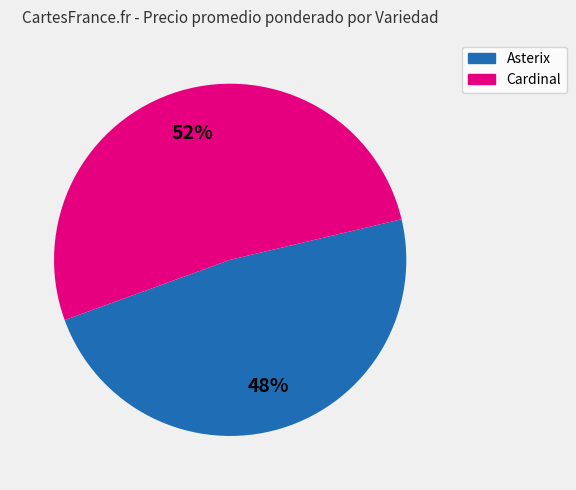

What is the ratio of the value at Asterix to the value at Cardinal?

0.9